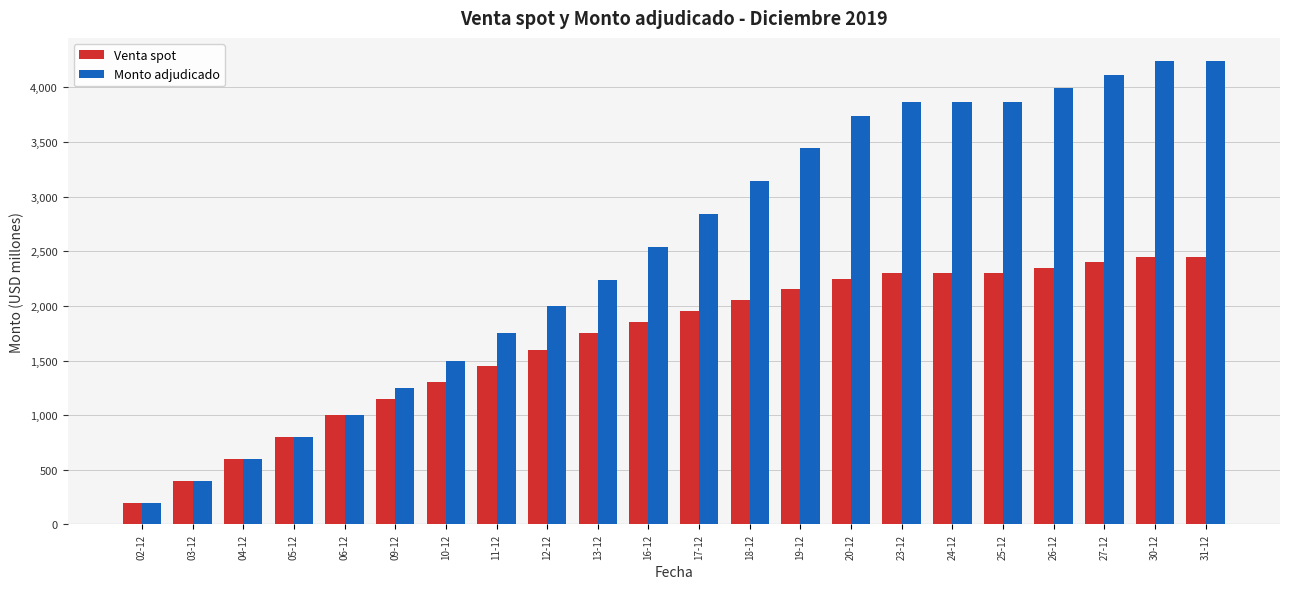

What is the smallest value displayed?

200